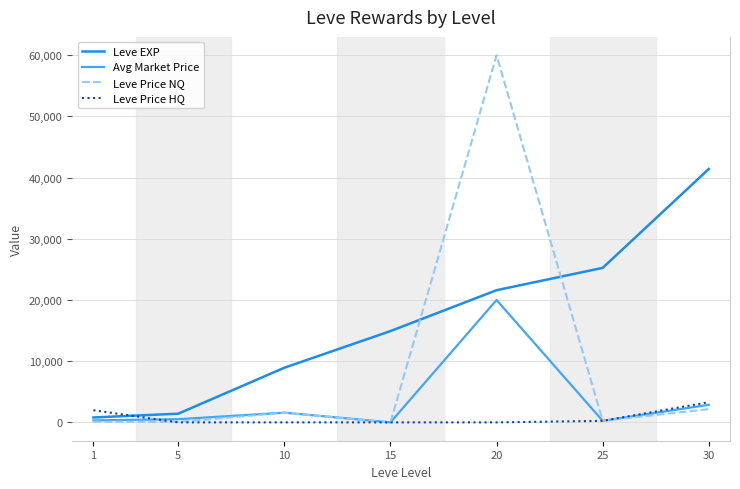

What is the greatest value displayed?

60000.0